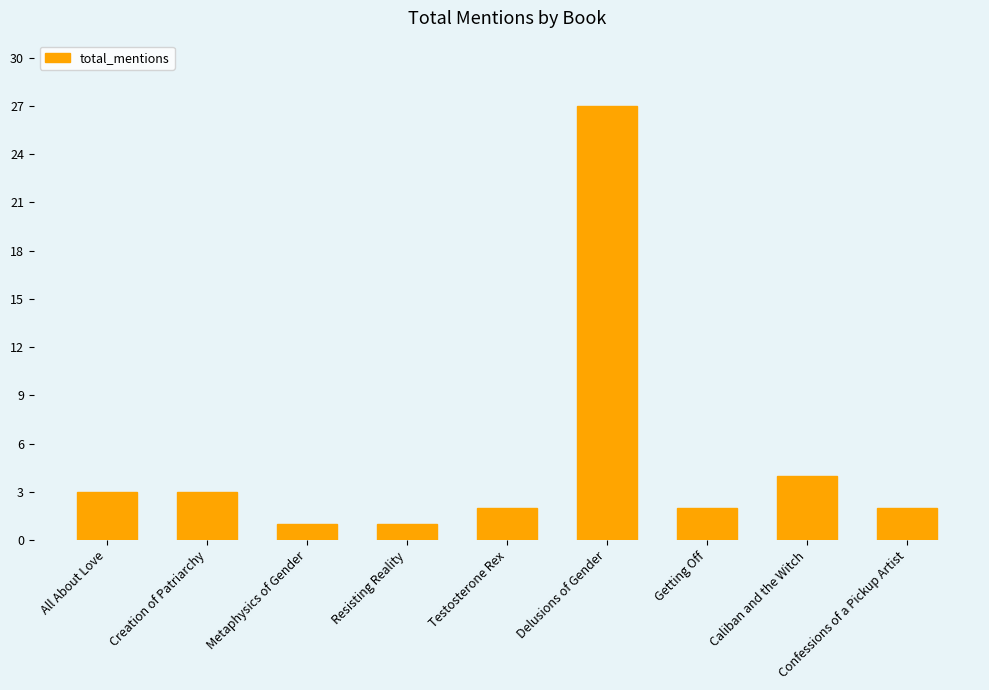

True or false: the data shows 2 at Testosterone Rex.

True